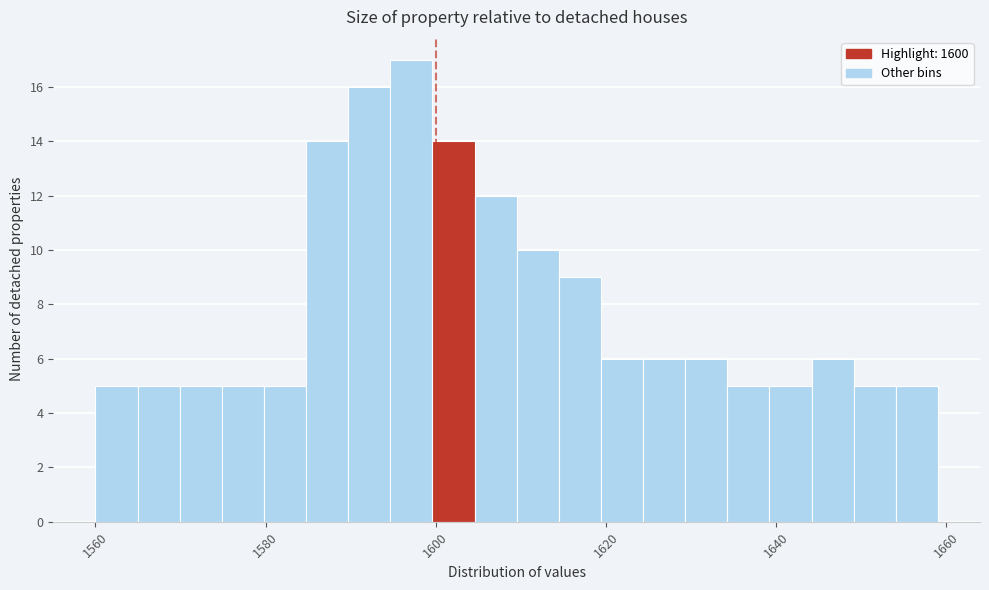

Read against the x-axis, roughly where is the centre of the tallest bar?

1598